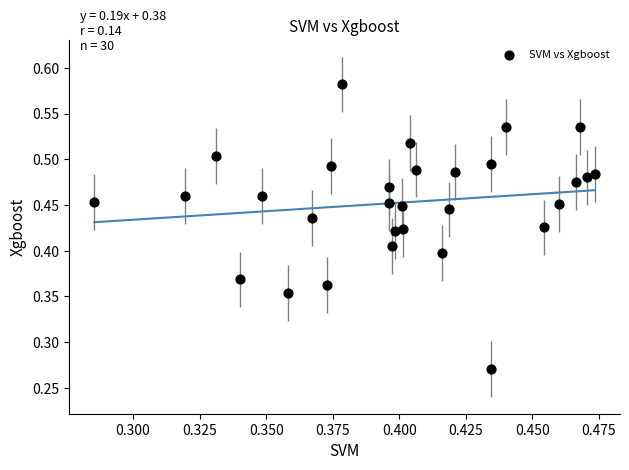

How many points are shown in the scatter plot?

30